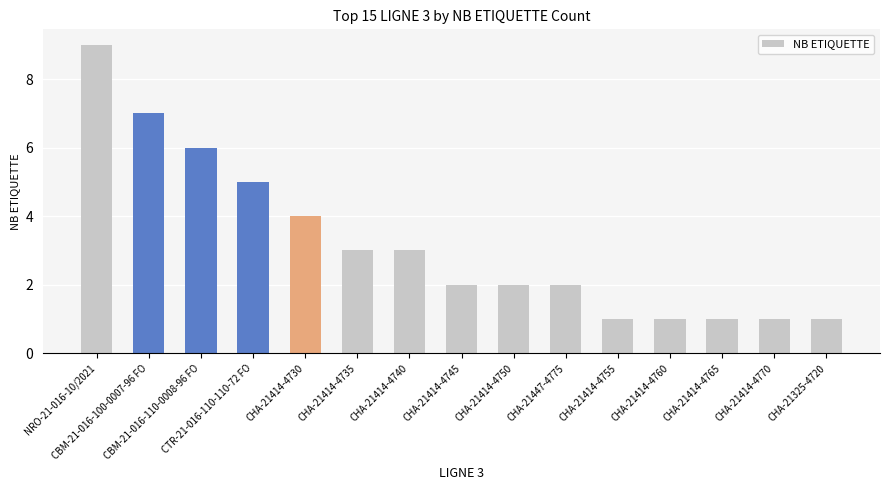

What is the label of the 10th bar from the left?

CHA-21447-4775